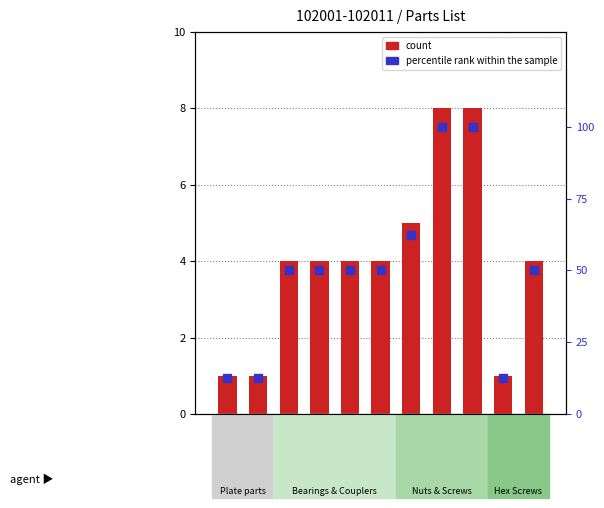

At which category is the sum across all series the highest?

102008